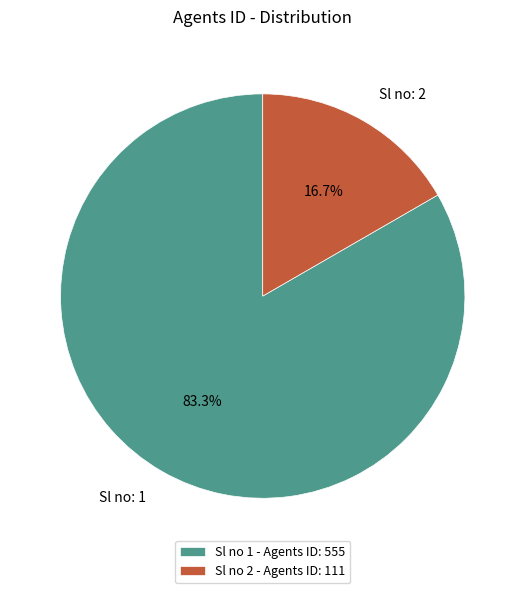

Which has a higher value, Sl no 1 - Agents ID: 555 or Sl no 2 - Agents ID: 111?

Sl no 1 - Agents ID: 555